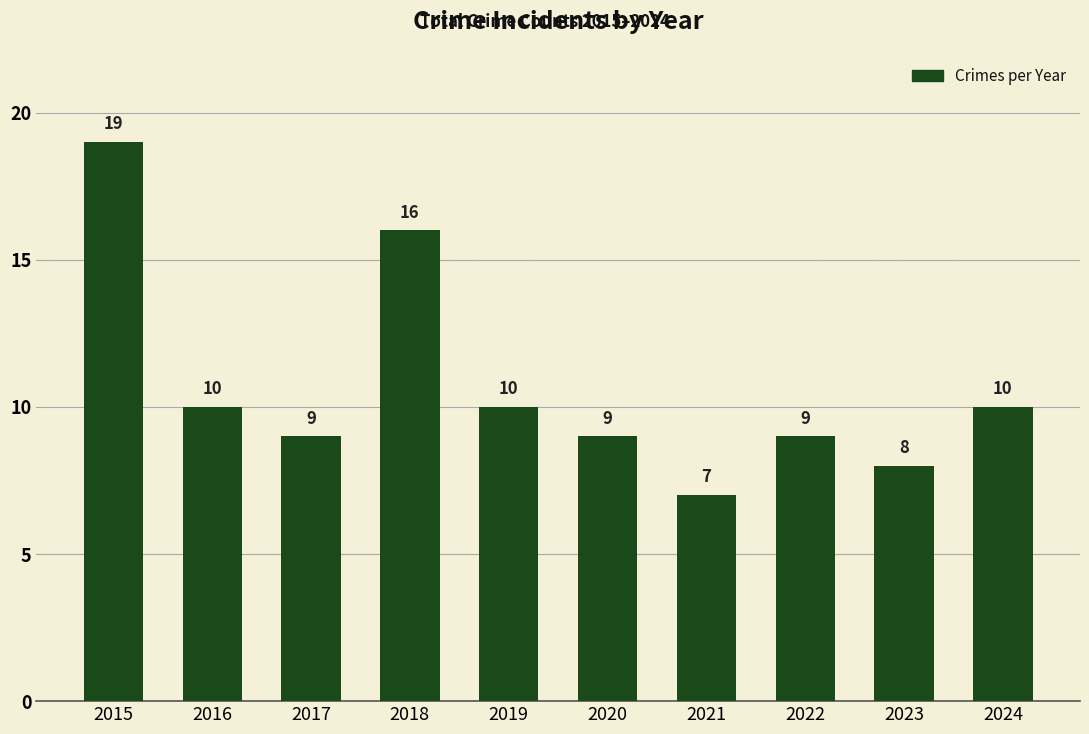

Is it true that the value at 2016 is 3?

False